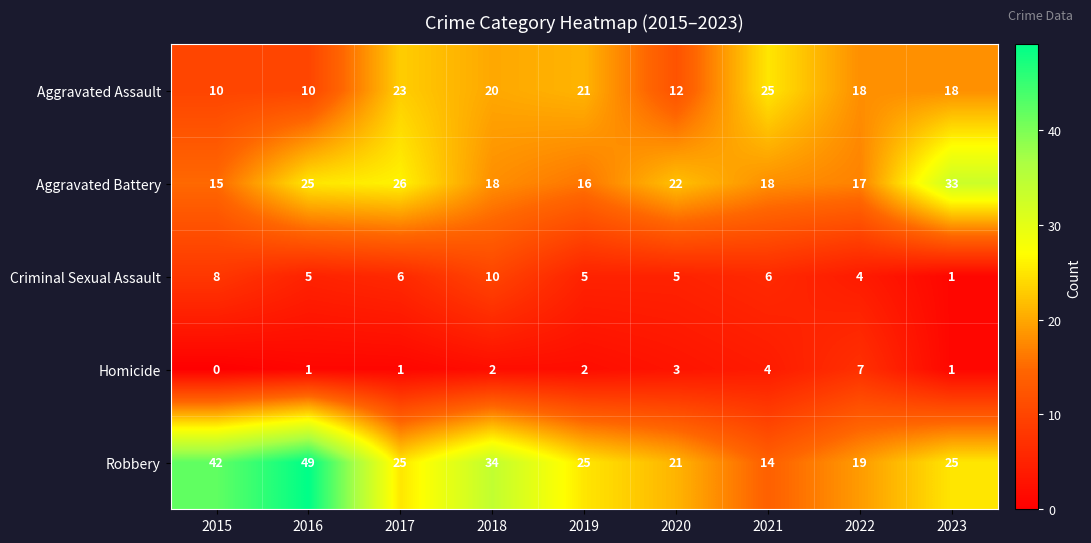

What is the spread (max minus min) of values at 2018?

32